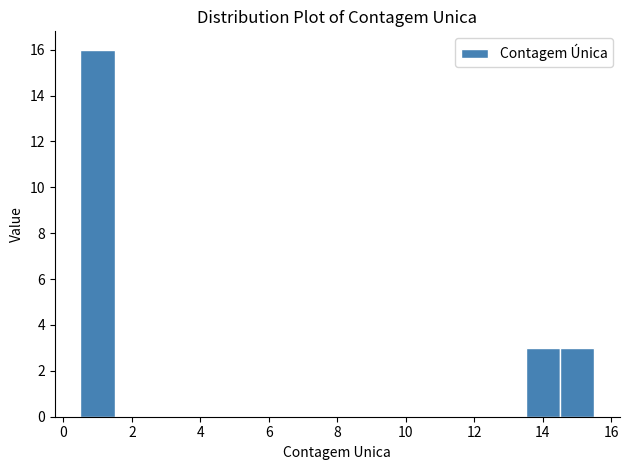

Which range on the x-axis has the tallest bar?

0.5 to 1.5